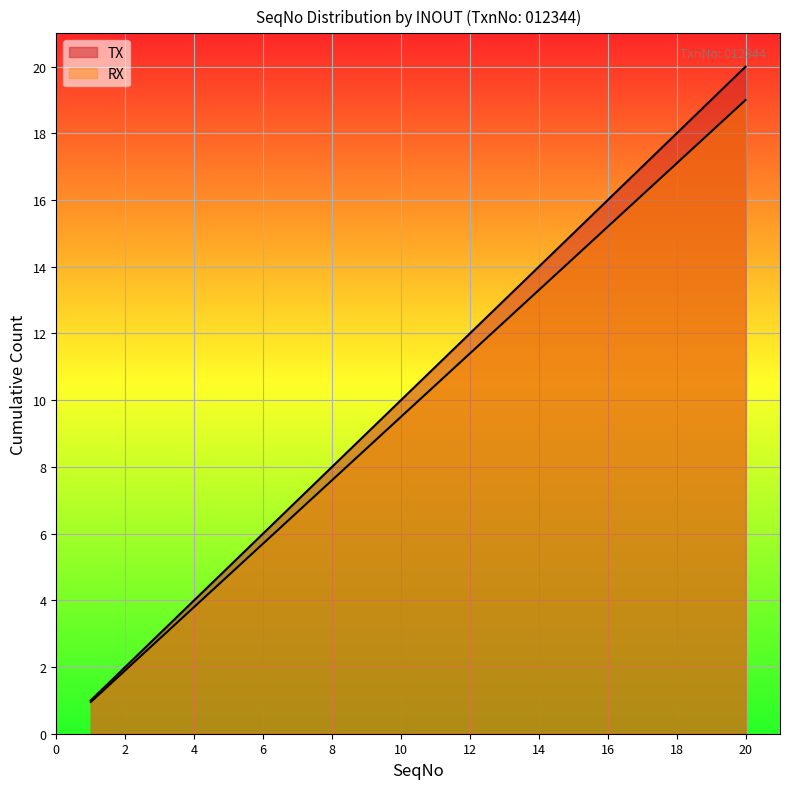

Which series has the largest range (max minus min)?

TX